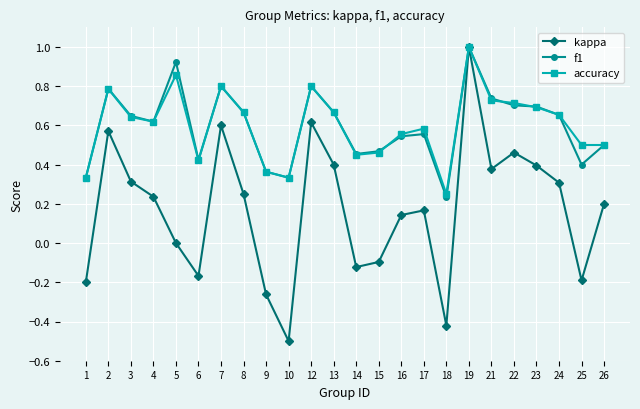

At which label is f1 closest to 0?

18